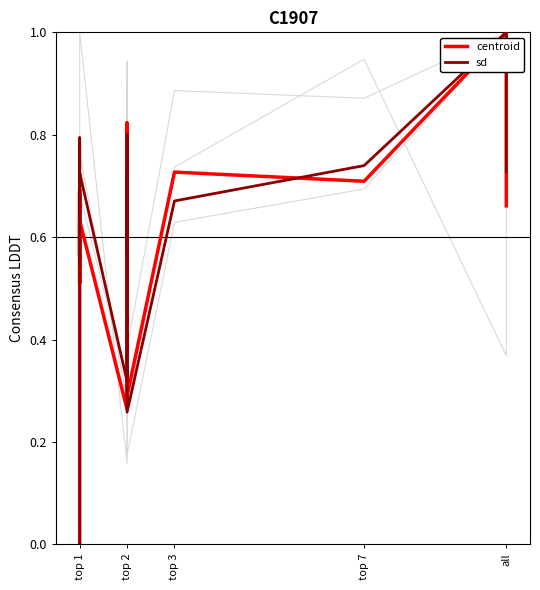

Between which two adjacent categories do c_plus_sdHi and centroid first intersect?

top 1 and top 1